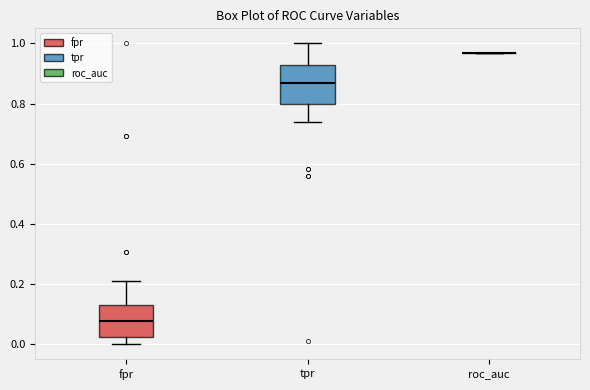

Reading left to right, transcribe this box plot: for each box, give where its median line is, the range the box spans, and where its two whiskers end, as read against the y-axis. The values are not printed on the chart, so give them approximately, as read against the axis.

fpr: median 0.08, box 0.02 to 0.14, whiskers 0.00 to 0.22
tpr: median 0.86, box 0.80 to 0.92, whiskers 0.74 to 1.00
roc_auc: box collapsed to a line at 0.96, whiskers 0.96 to 0.96